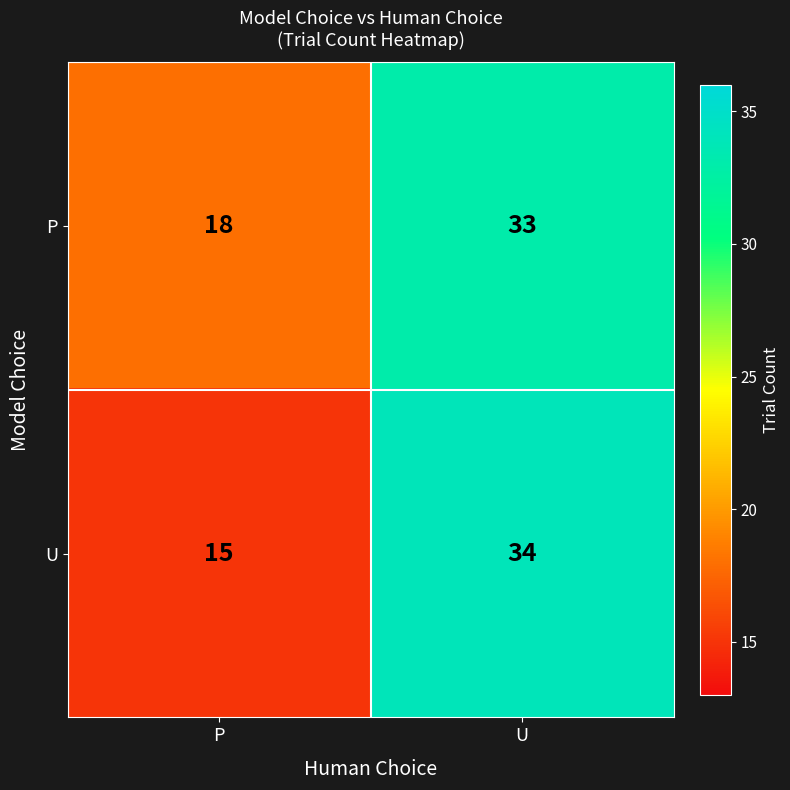

What value does the P series have at P, to the nearest 5?

20